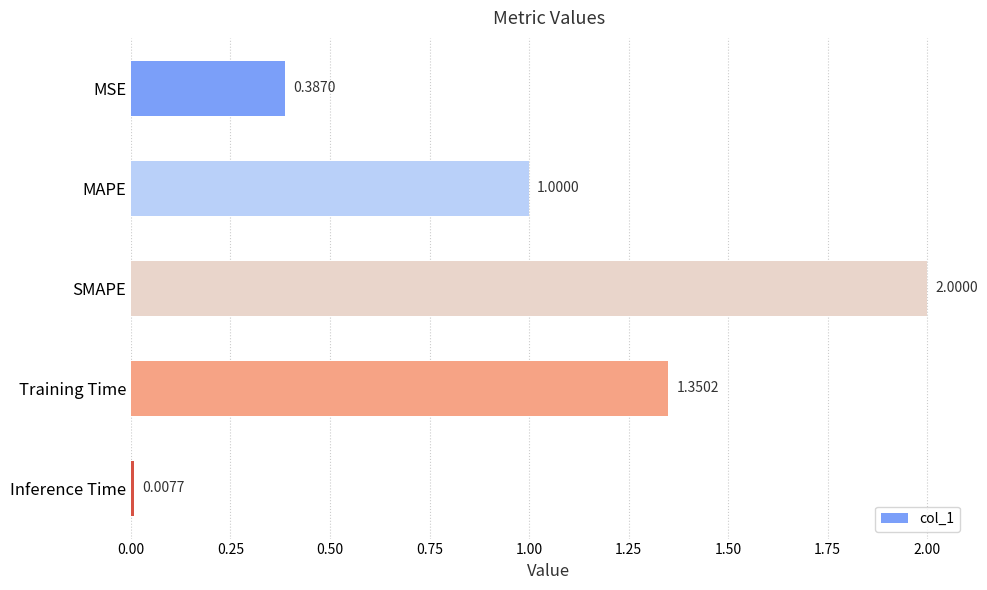

List the labels in order of value, smallest first.

Inference Time, MSE, MAPE, Training Time, SMAPE